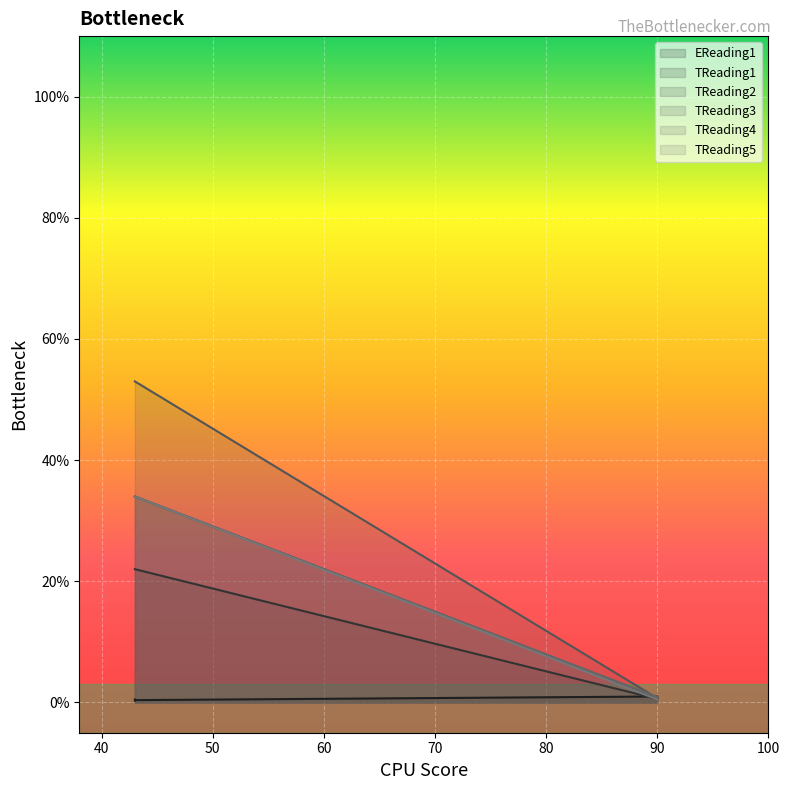

Which series changed the most between 43 and 43?

EReading1